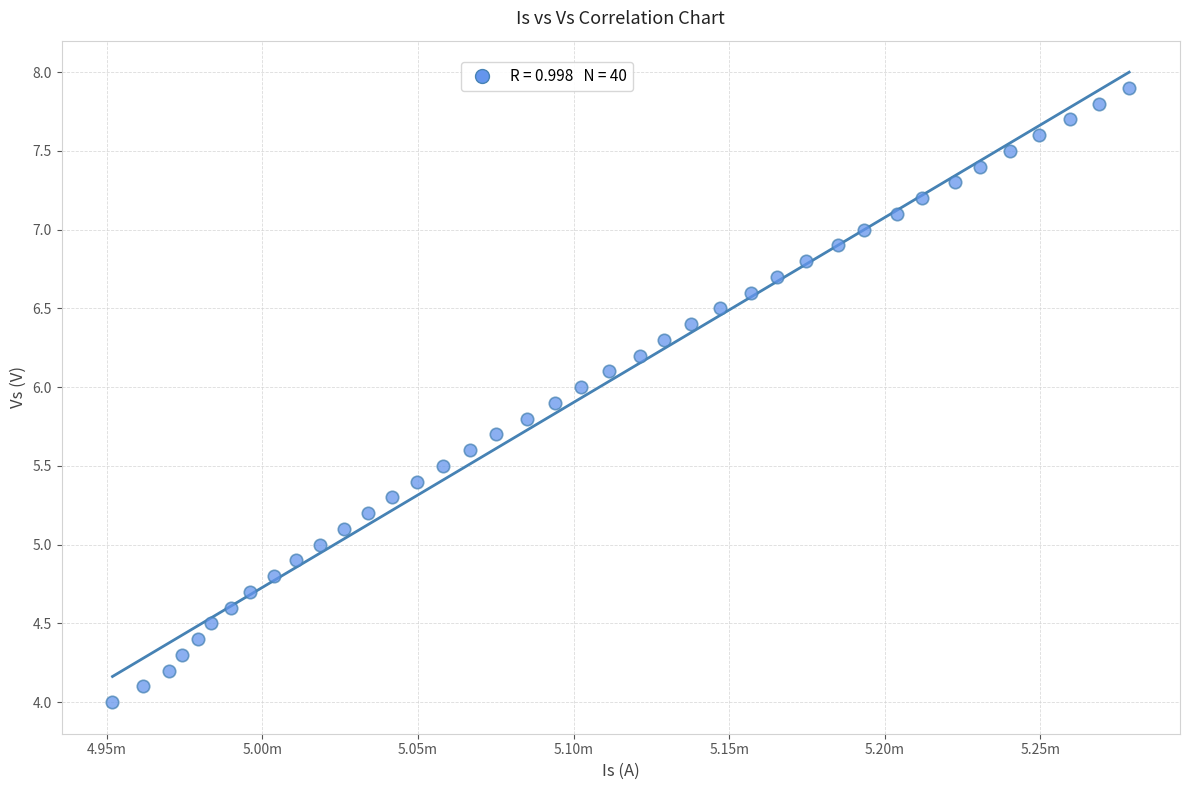

What is the range of Y values (max minus min)?

3.9